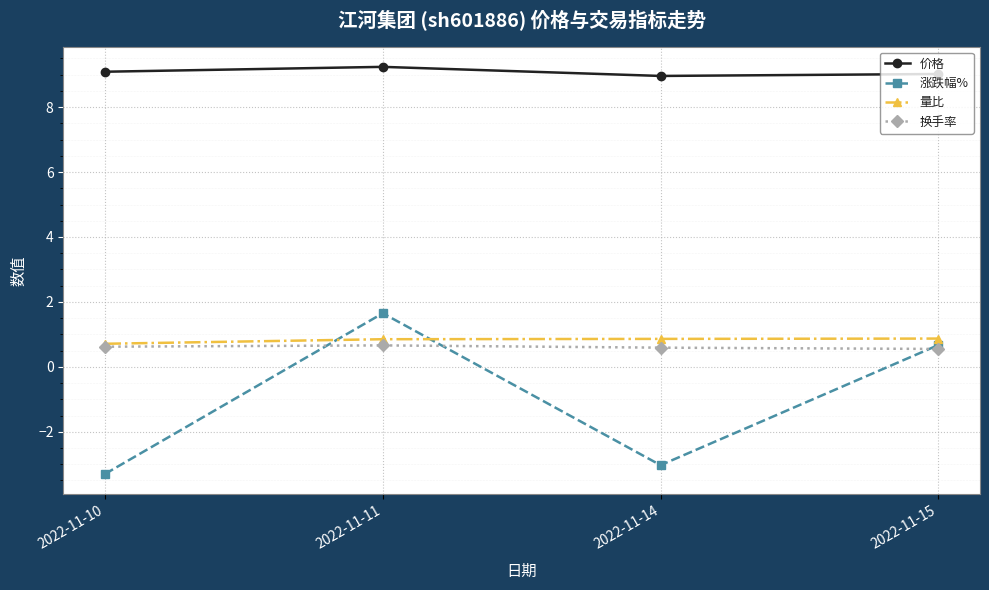

What is the total value across all series at 2022-11-11?

12.4